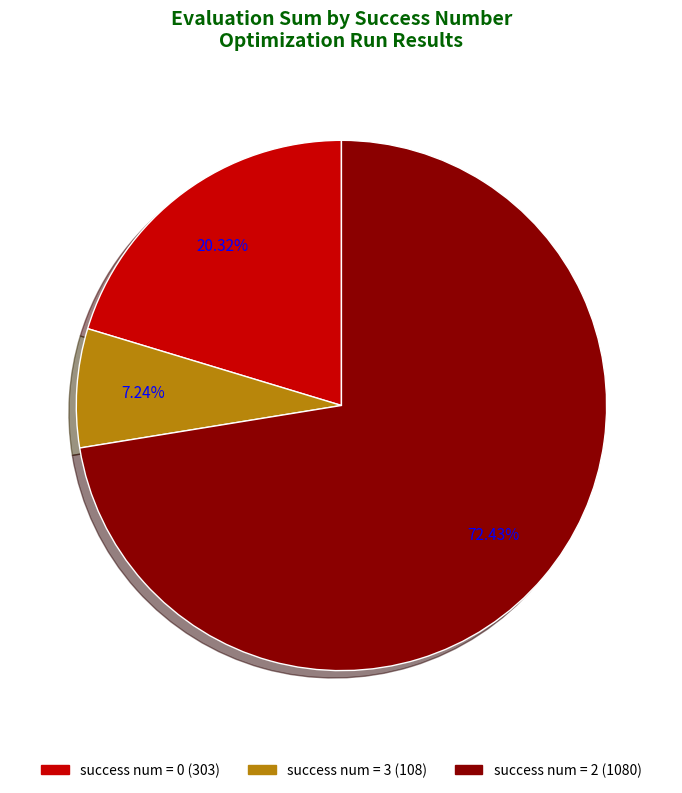

How many slices are in this pie chart?

3